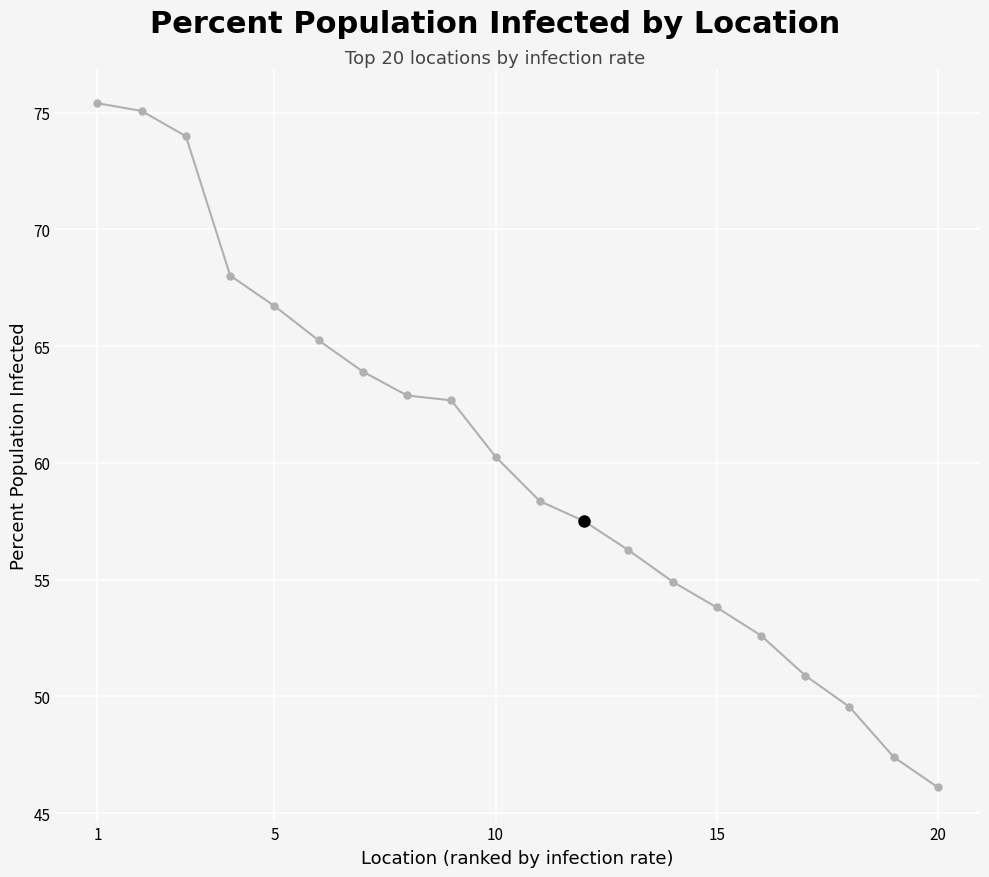

What is the value of the 7th point from the left?

63.9